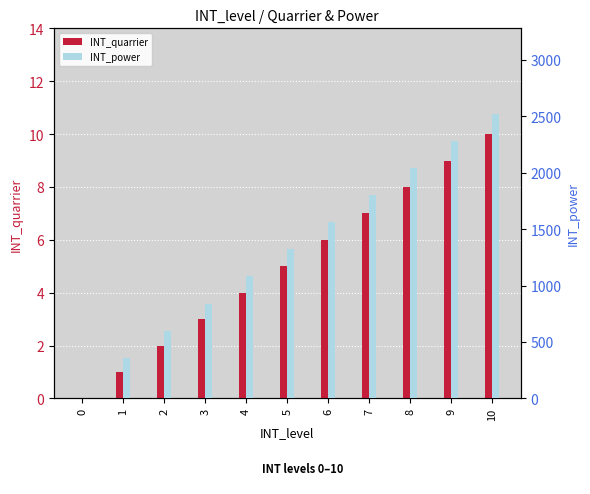

What is the spread (max minus min) of values at 3?

837